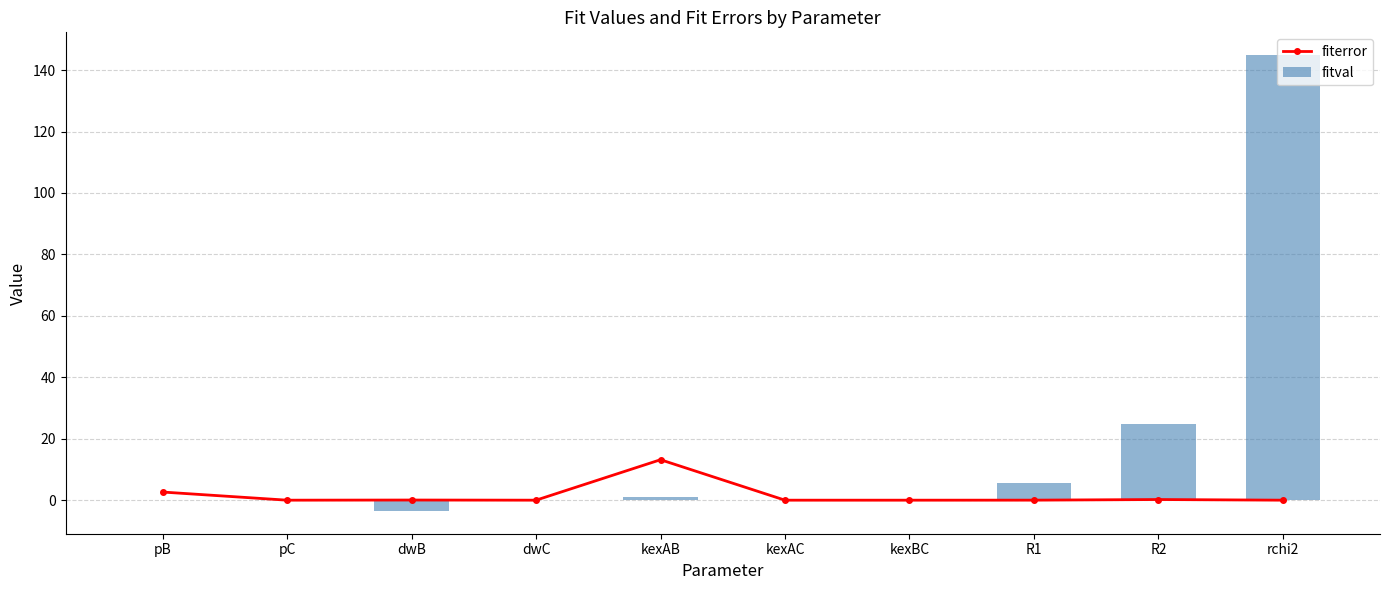

What is the difference between the fitval values at kexBC and pB?

0.2